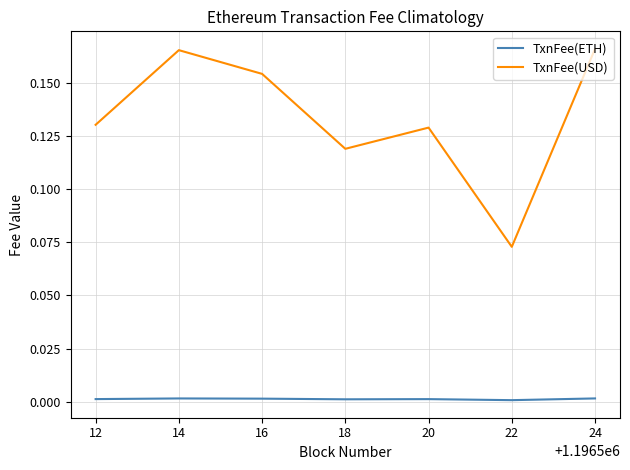

The TxnFee(ETH) series shows 0.0 at 18. True or false?

True